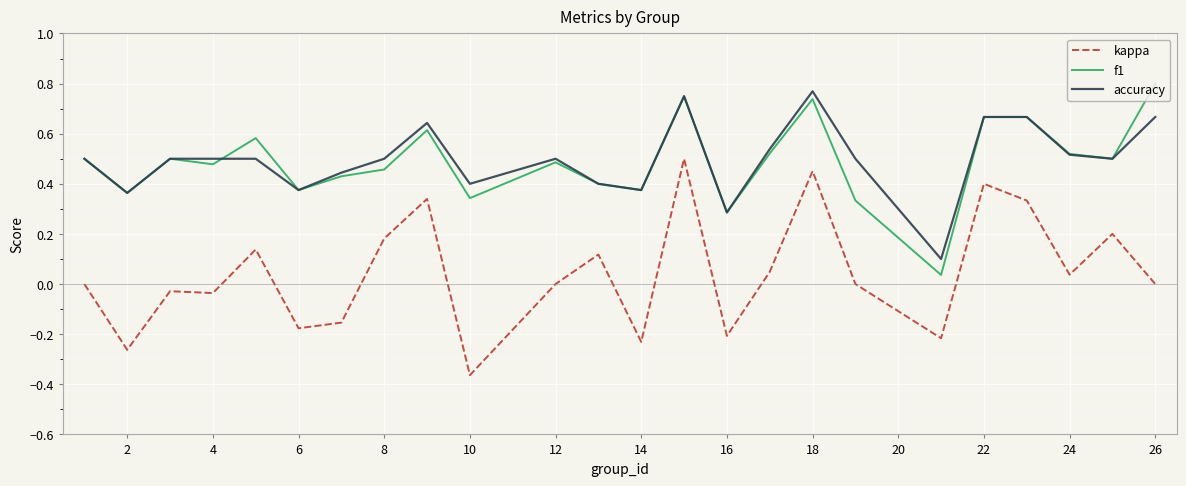

True or false: kappa and f1 intersect in this chart.

False